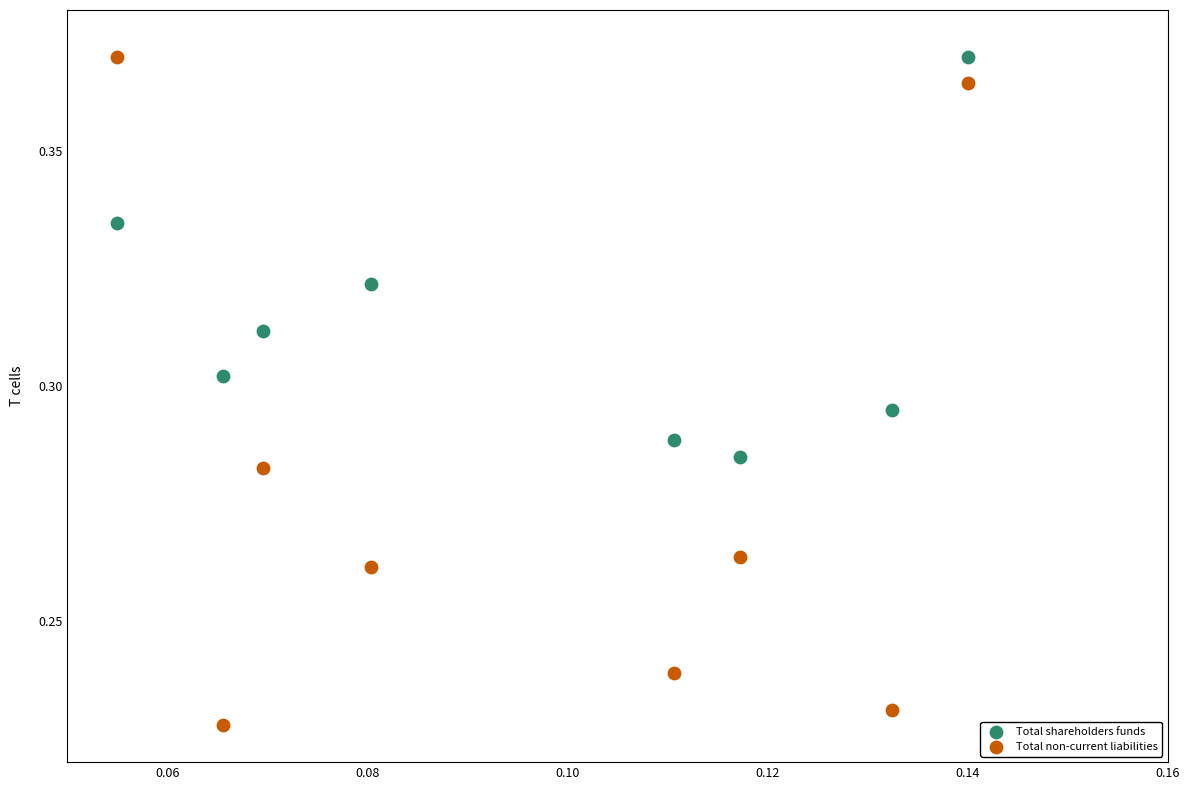

Which series reaches the minimum Y coordinate?

Total non-current liabilities